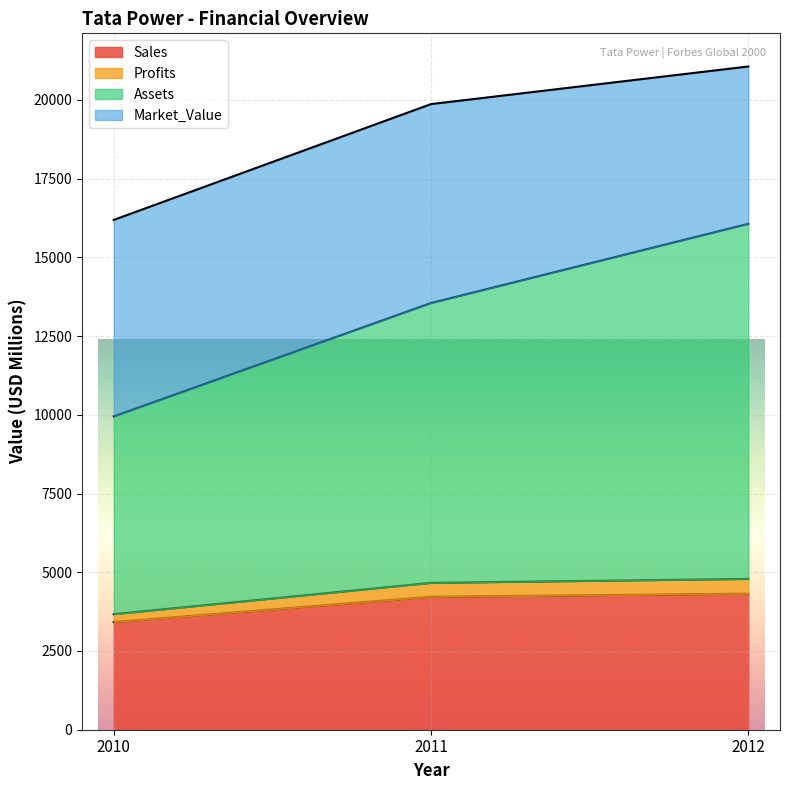

True or false: Sales has a value of 3420.0 at 2010.

True